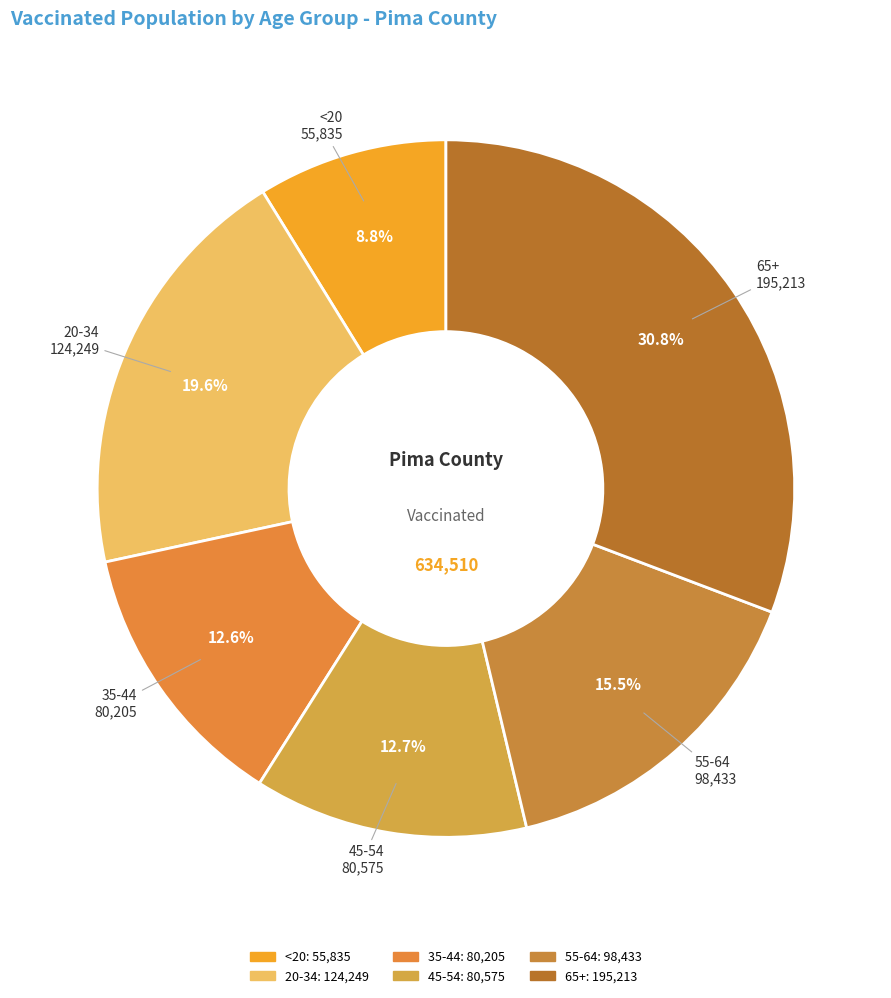

How many segments does this pie chart have?

6